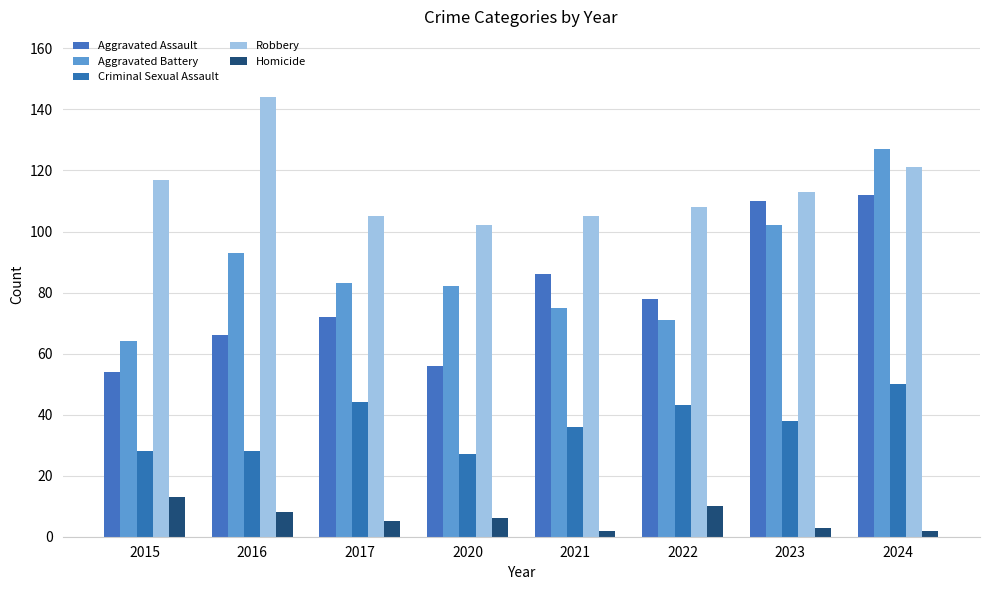

Which label corresponds to the smallest value in the chart?

2021